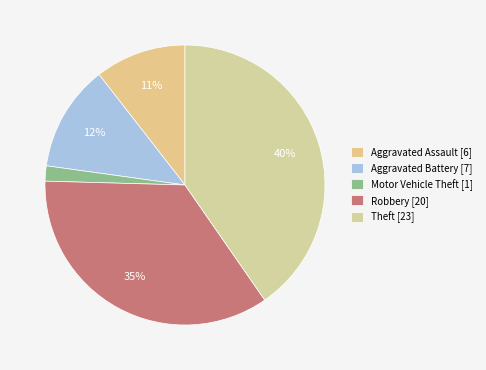

Rank the categories by value from lowest to highest.

Motor Vehicle Theft [1], Aggravated Assault [6], Aggravated Battery [7], Robbery [20], Theft [23]